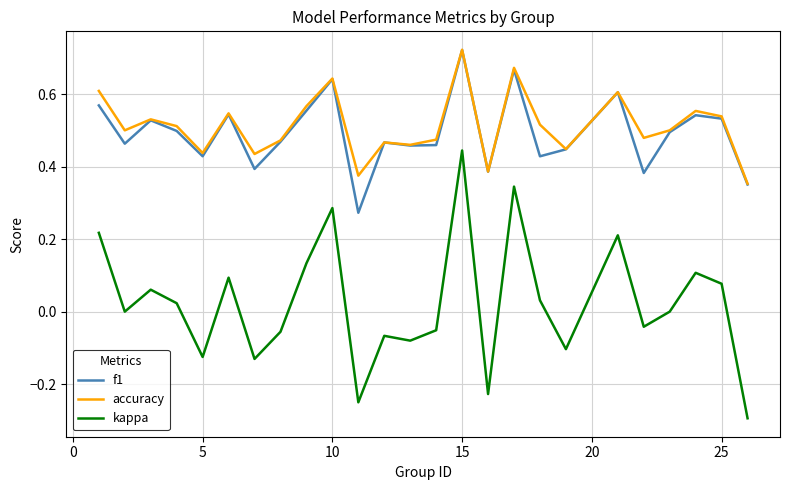

At how many categories does at least one series exceed 0?

25